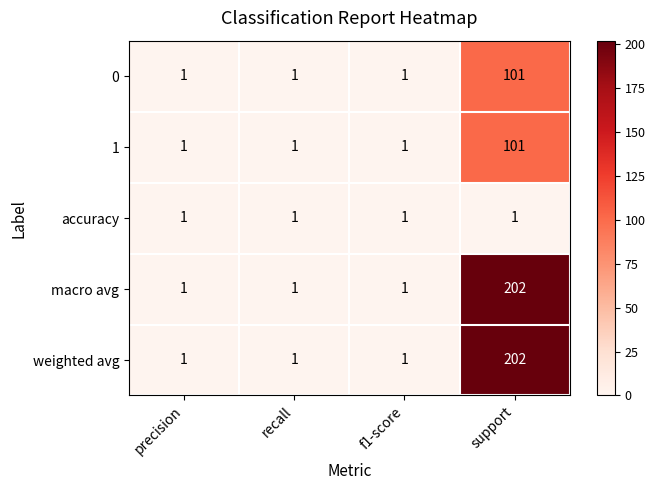

Reading left to right, list all the values displayed in this chart.

0: precision=1	recall=1	f1-score=1	support=101
1: precision=1	recall=1	f1-score=1	support=101
accuracy: precision=1	recall=1	f1-score=1	support=1
macro avg: precision=1	recall=1	f1-score=1	support=202
weighted avg: precision=1	recall=1	f1-score=1	support=202